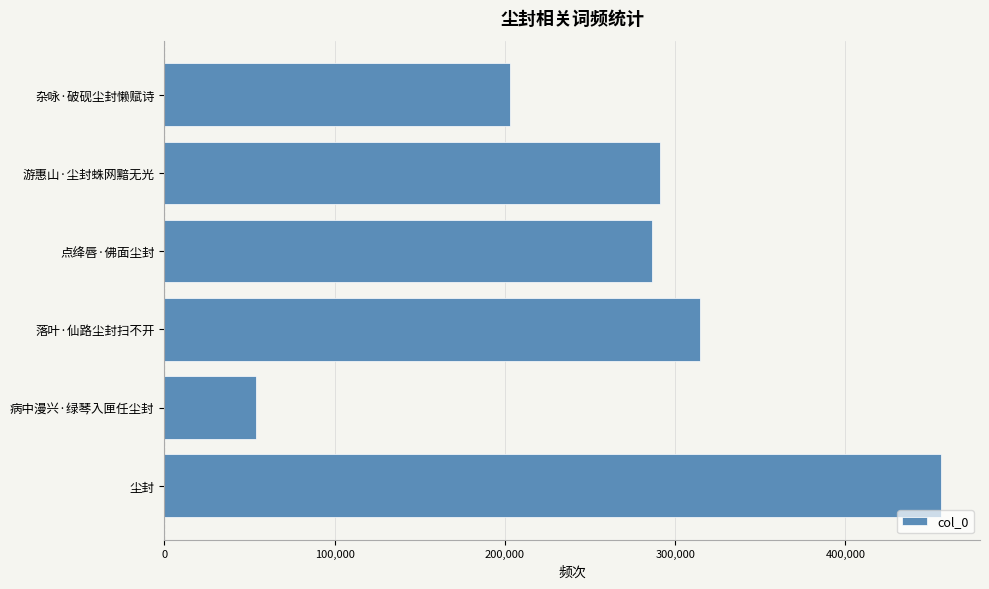

True or false: the data shows 95406 at 杂咏·破砚尘封懒赋诗.

False